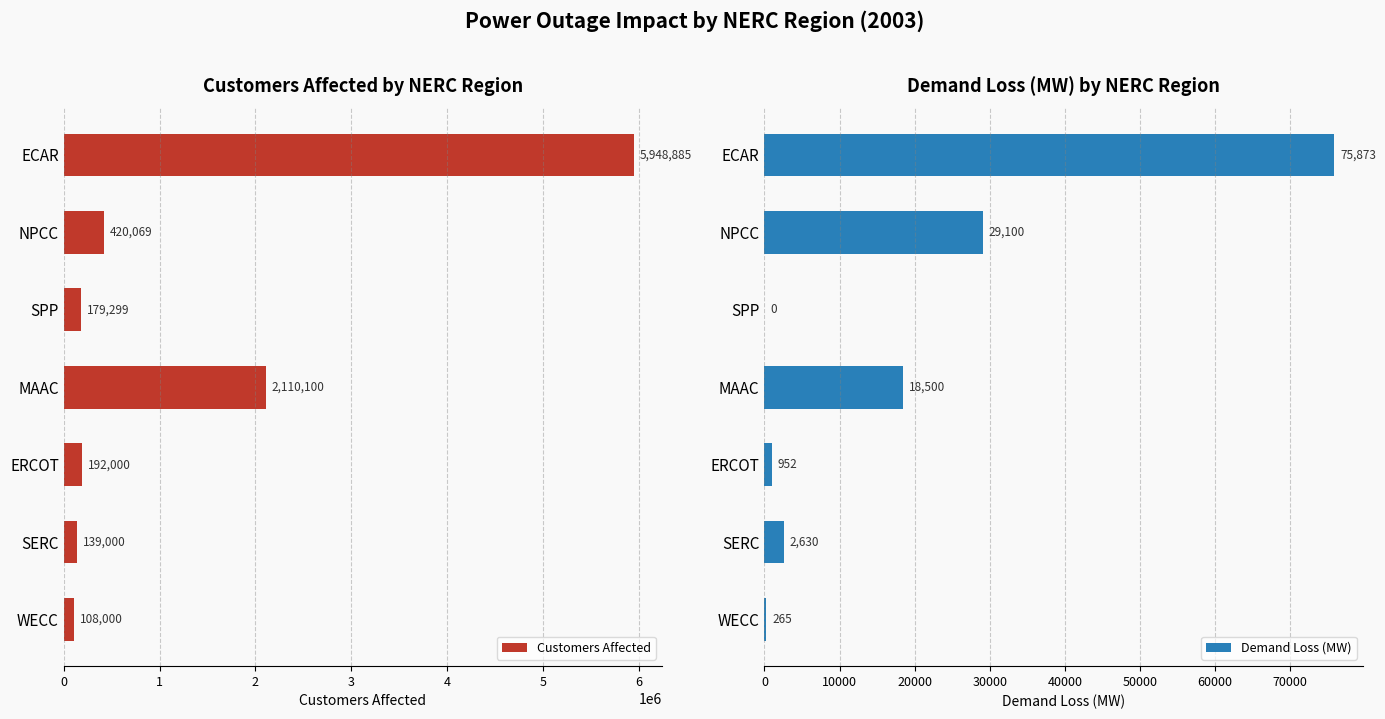

Is it true that Demand Loss (MW) equals 0 at SPP?

True